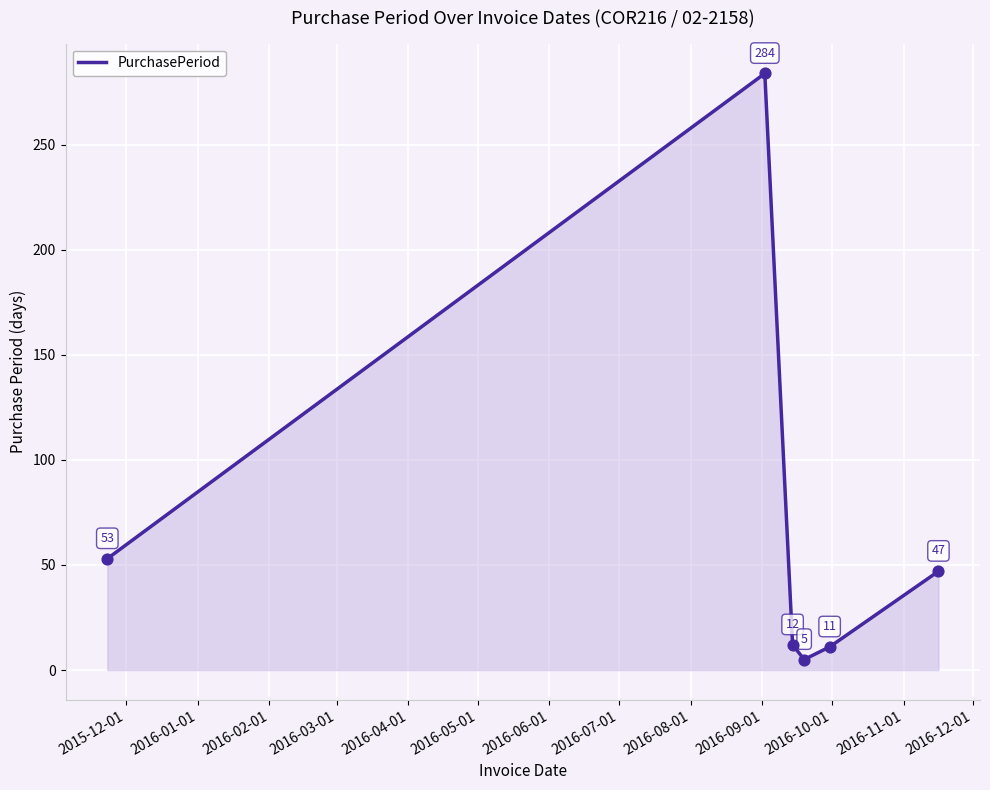

True or false: there are more than 2 points higher than both neighbors.

False